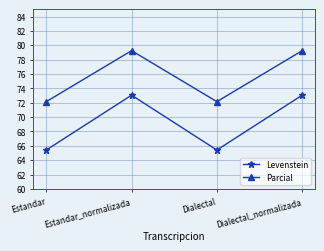

Which series has the largest range (max minus min)?

Levenstein